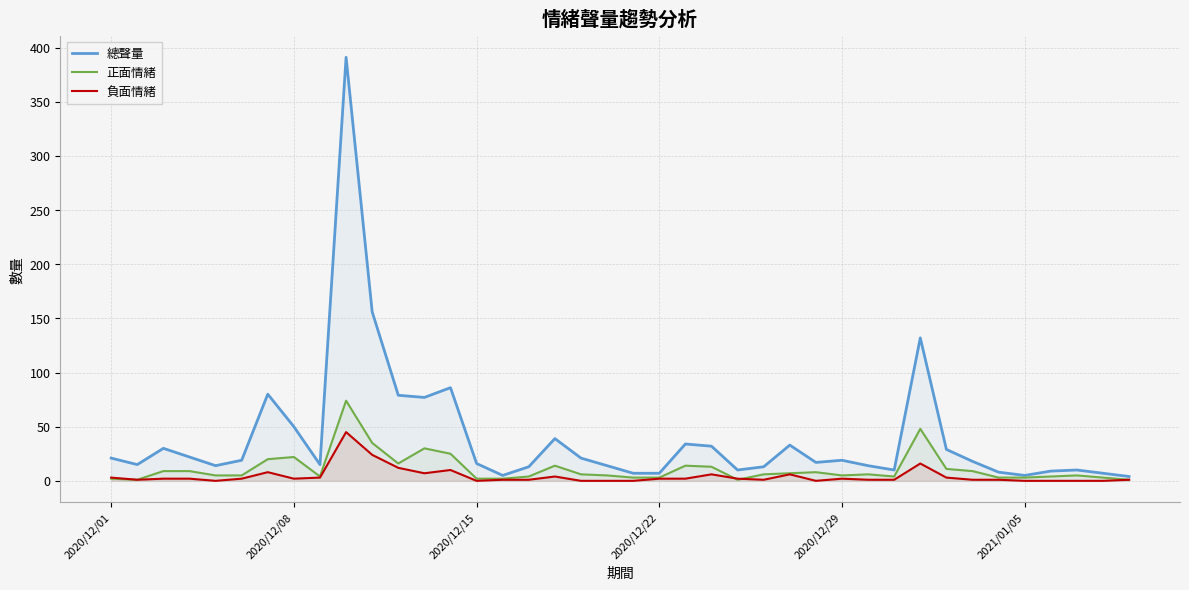

True or false: 負面情緒 and 正面情緒 intersect in this chart.

True